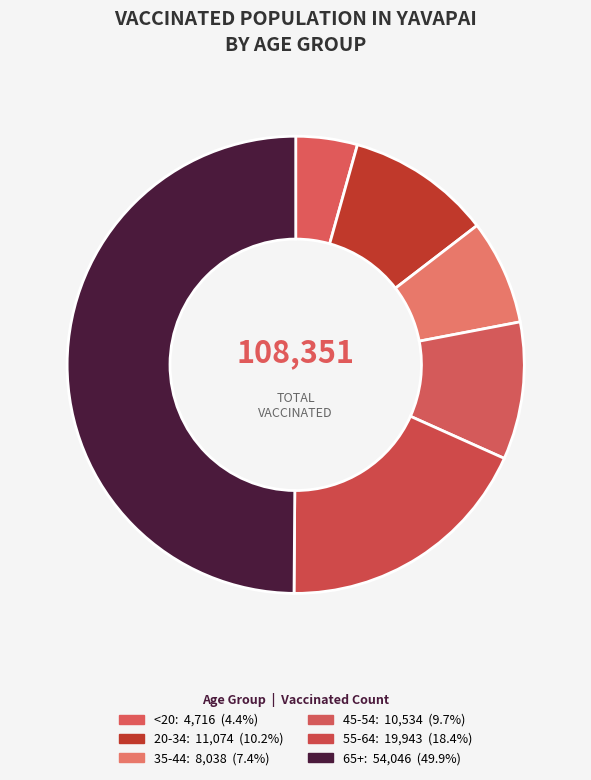

Count the number of slices in the pie.

6